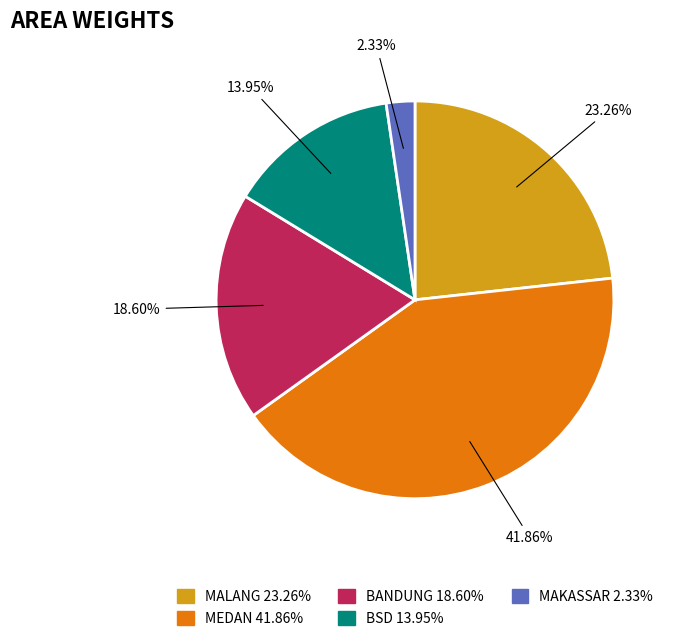

Is it true that MALANG is 23% of the pie?

True